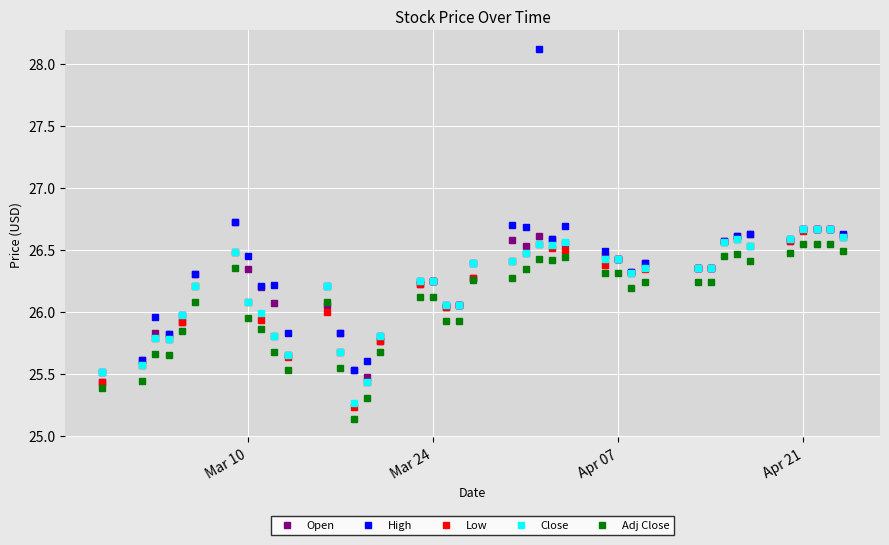

True or false: Close and Adj Close intersect in this chart.

False